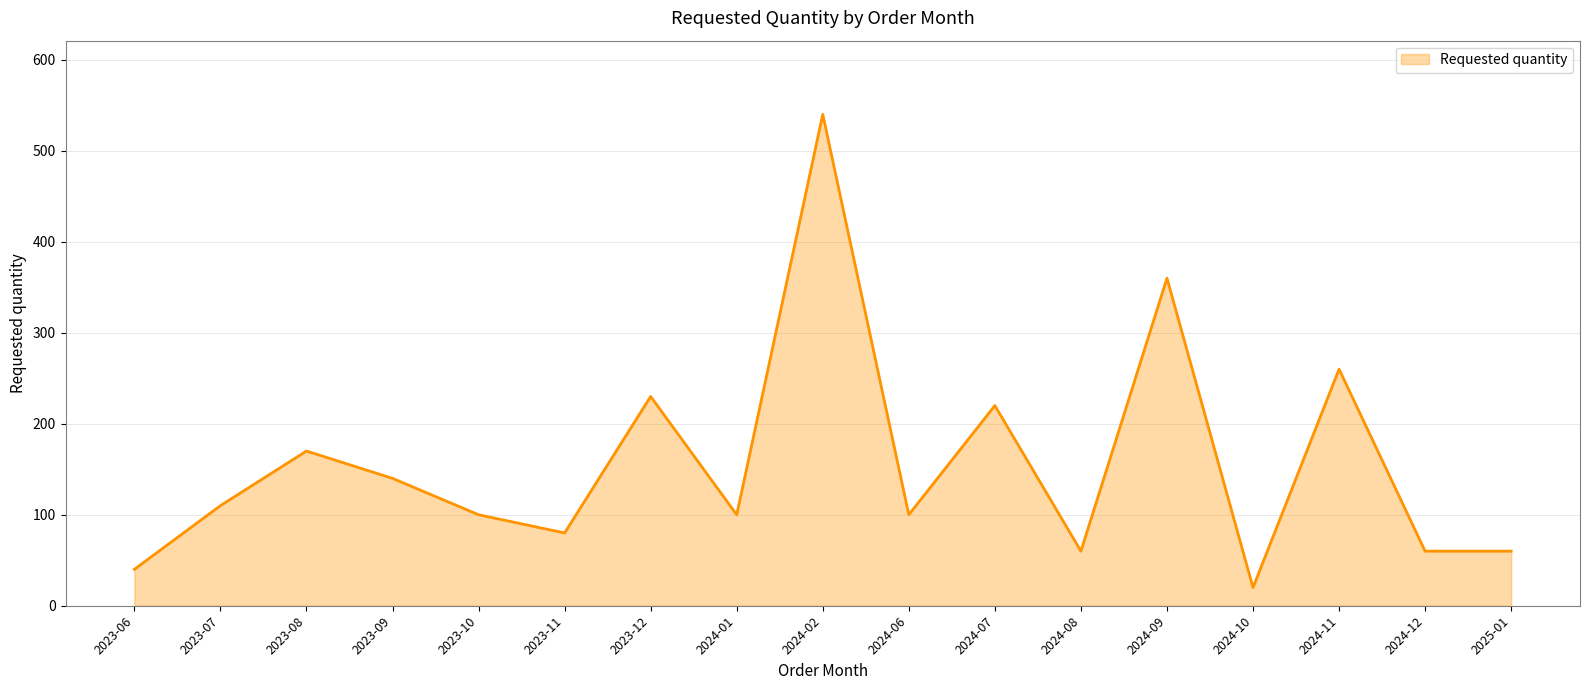

Which category has the lowest value across all series?

2024-10